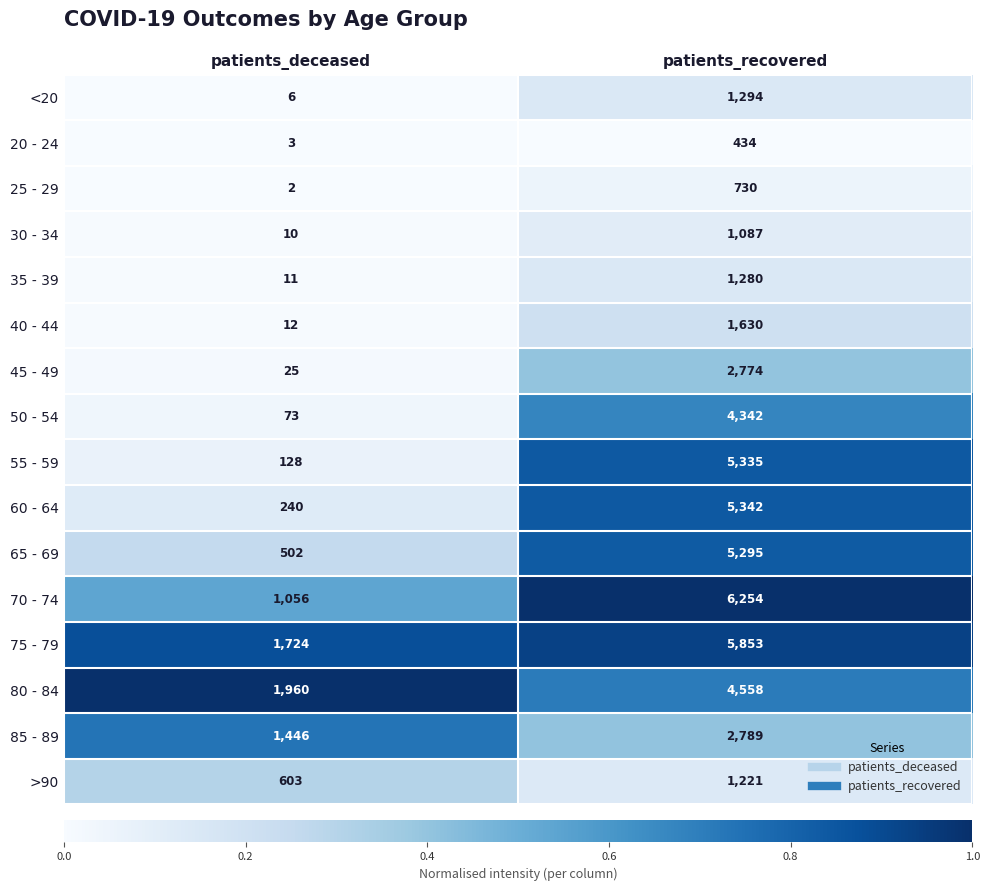

The value of 20 - 24 at patients_deceased is 3. True or false?

True